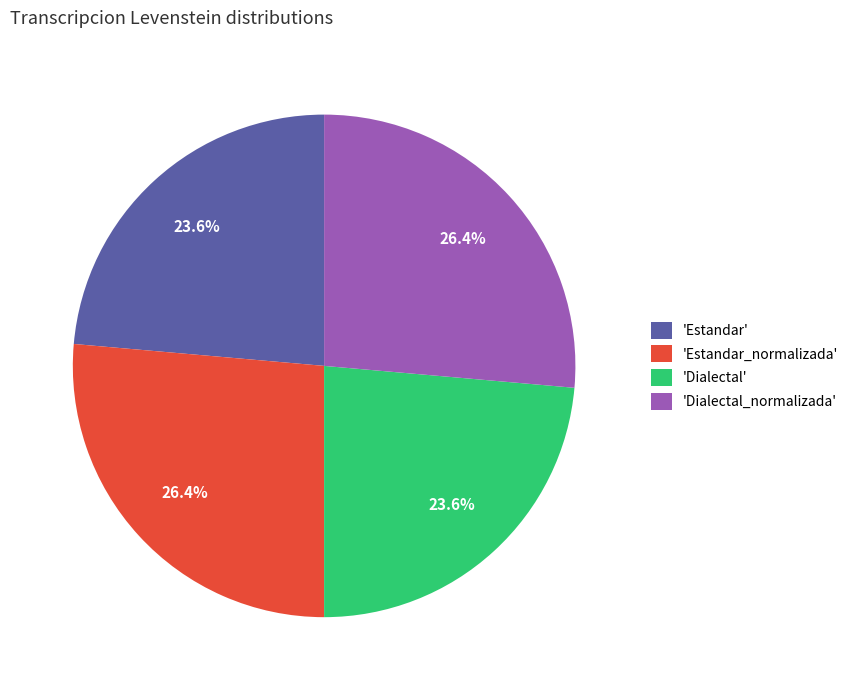

How many slices are in this pie chart?

4